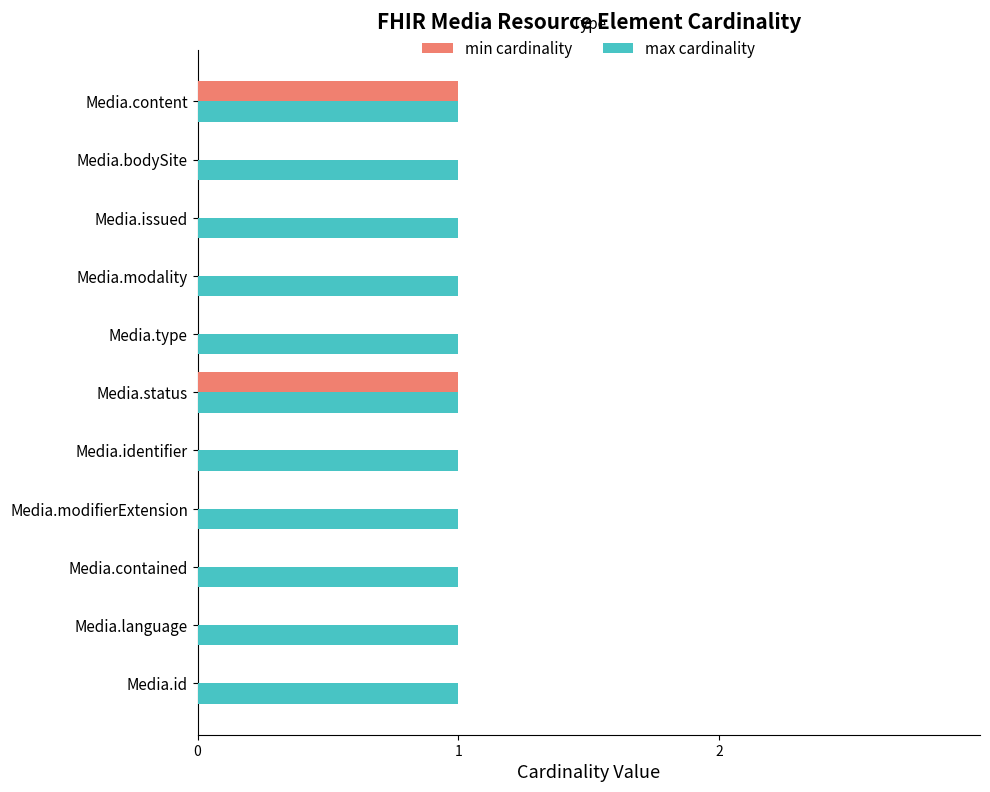

Which series has the largest total across all categories?

max cardinality